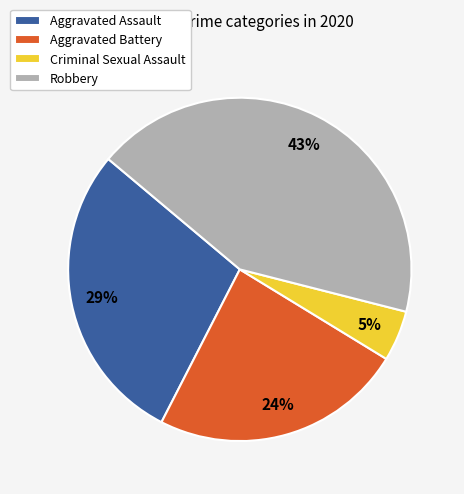

Is there any slice that represents more than half of the pie?

No